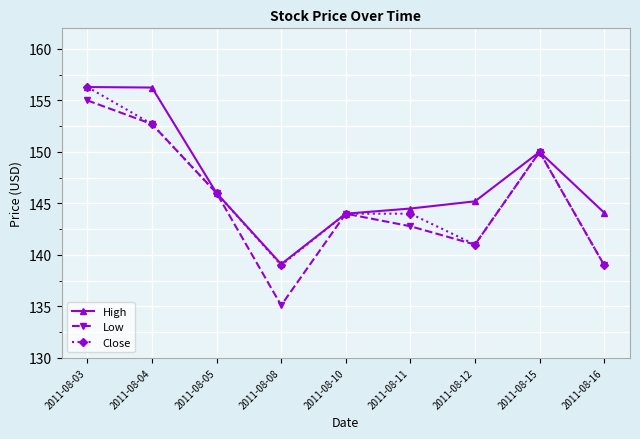

What is the value of the Close point at the 1st from the left?

156.3